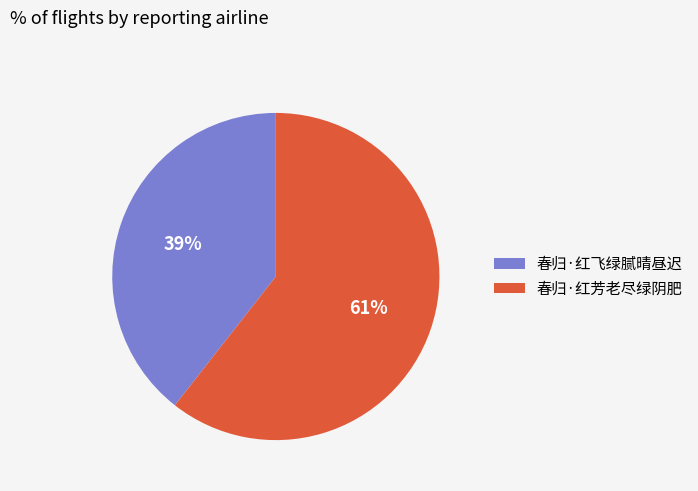

Count the number of slices in the pie.

2